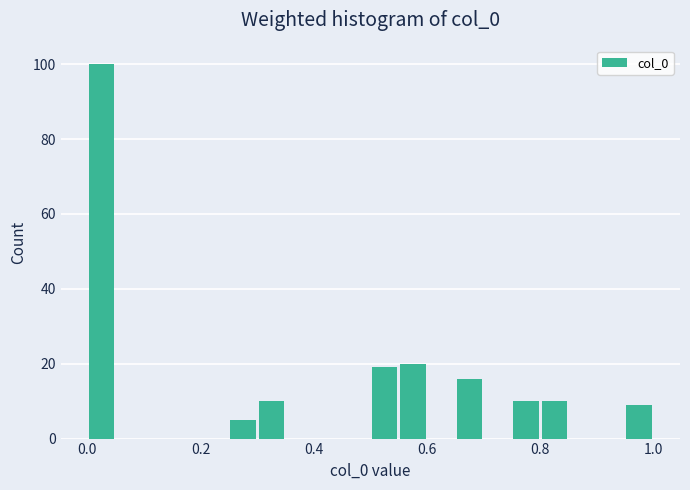

Read against the x-axis, roughly where is the centre of the tallest bar?

0.02